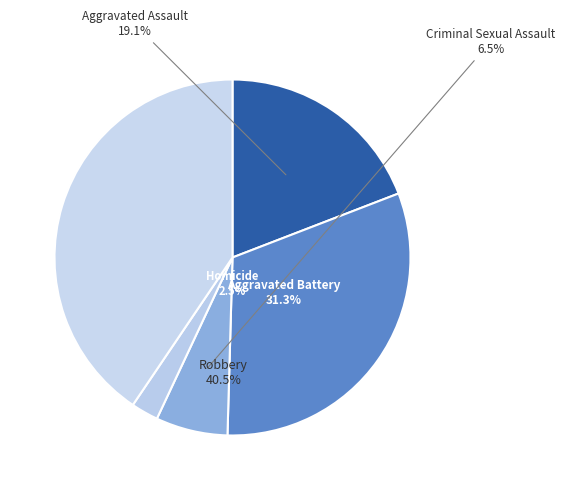

Is it true that Criminal Sexual Assault is 20% of the pie?

False